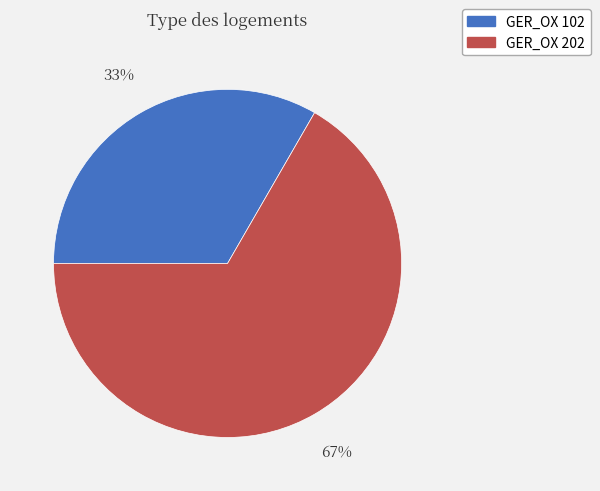

Approximately how many times larger is the value at GER_OX 102 compared to GER_OX 202?

0.5